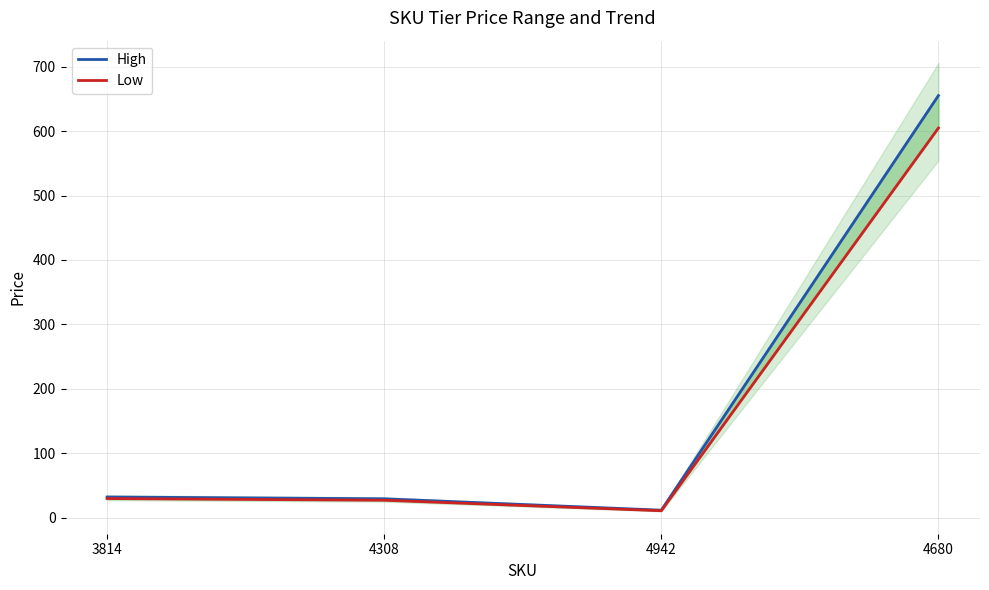

Reading right to left, what are all the values shown in this chart?

High: 655.2	11.4	29.1	31.9
Low: 604.8	10.6	26.9	29.5